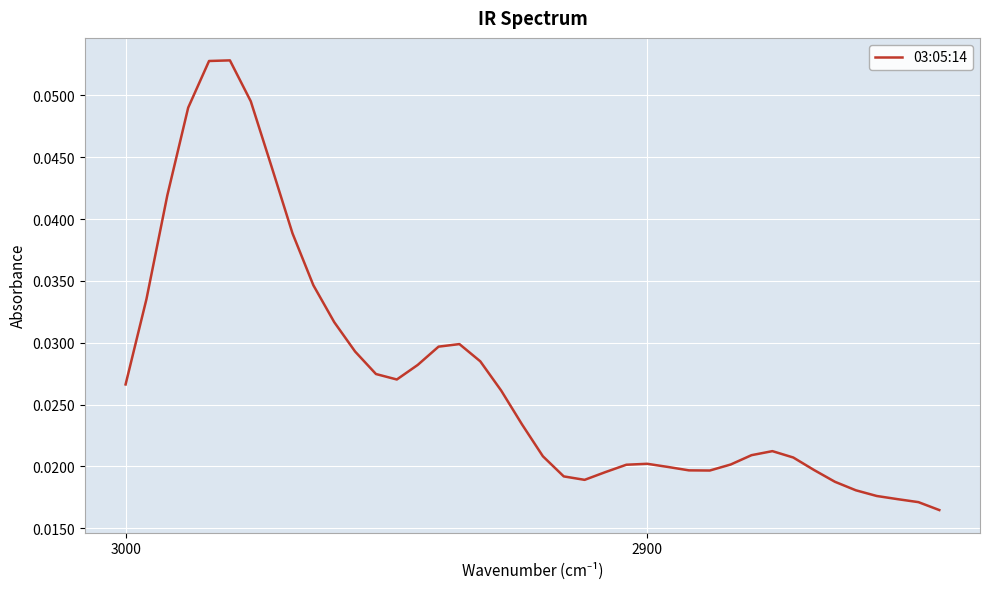

The value at 26 is 0.0. True or false?

False